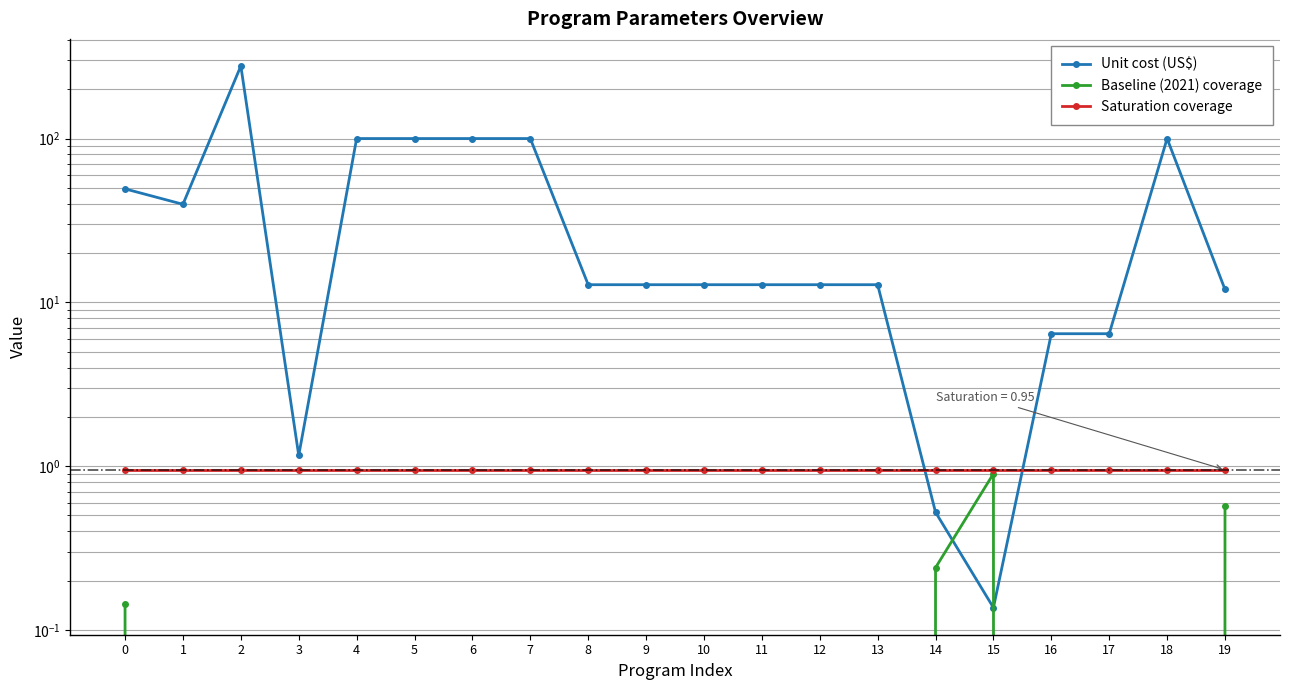

Which has a higher value, 10 or 1?

1